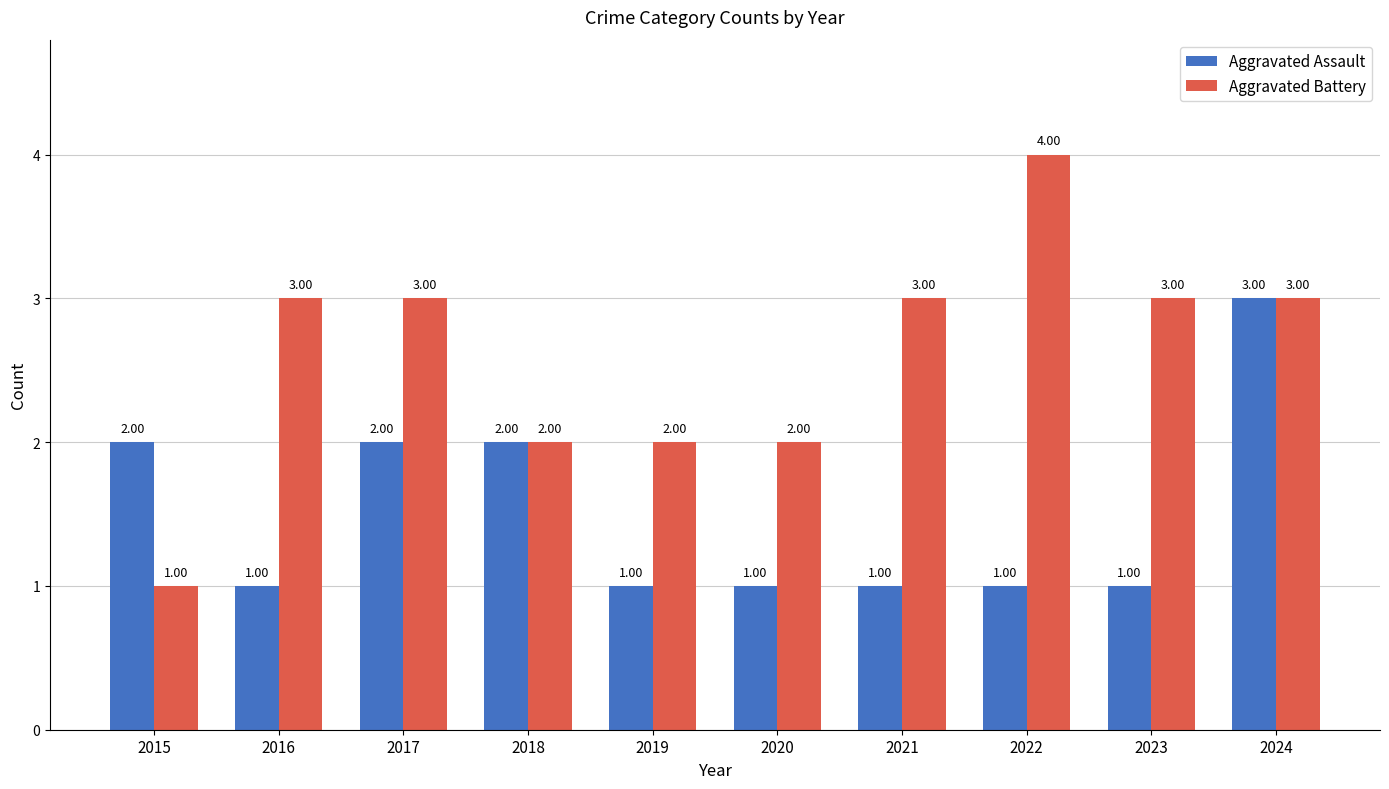

What is the smallest value displayed?

1